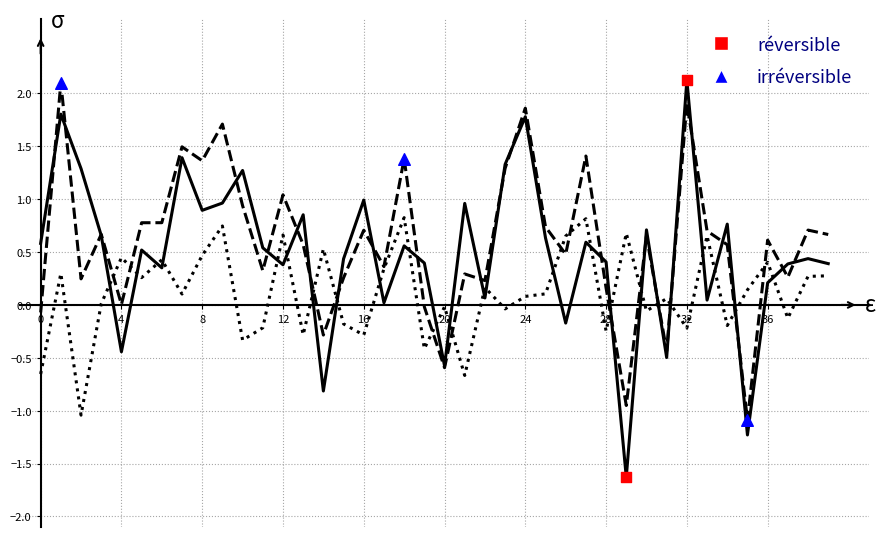

What is the greatest value displayed?

2.1